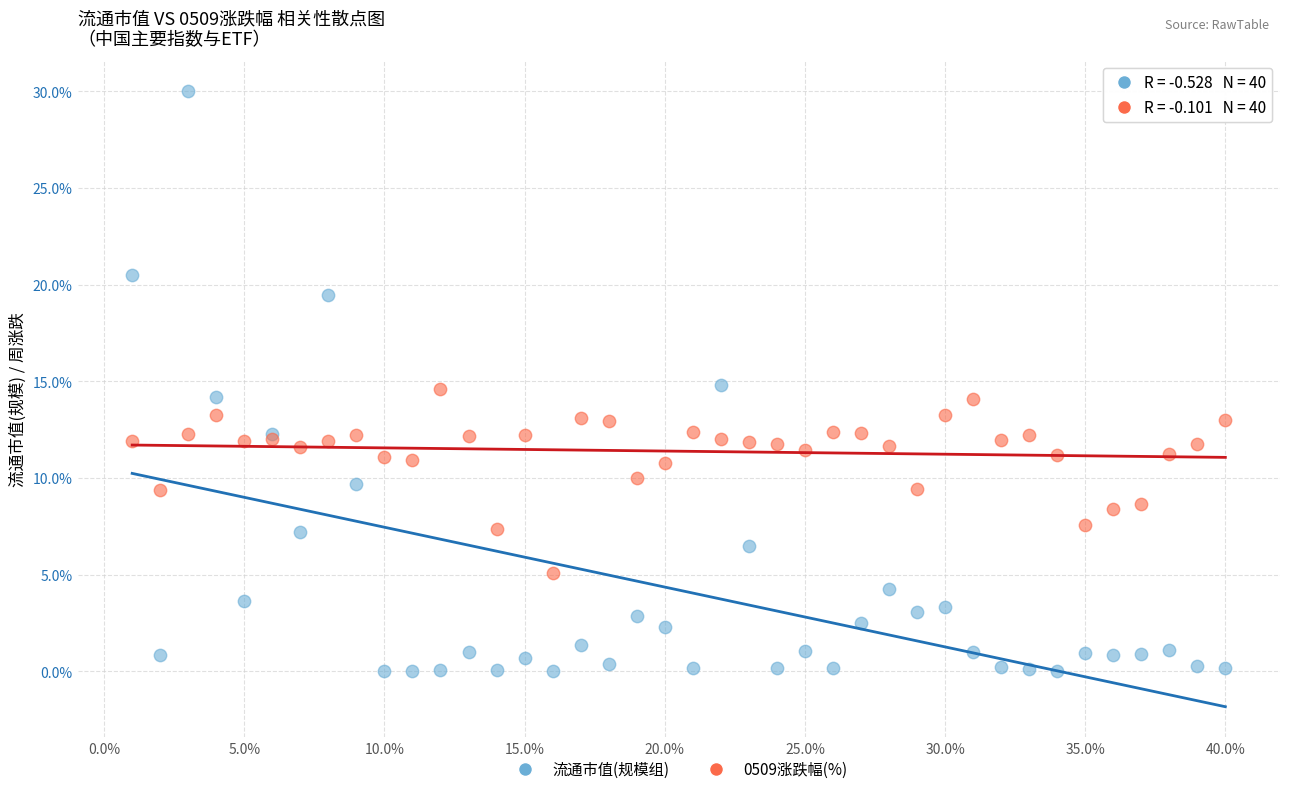

Which series has the widest spread of Y values?

流通市值(规模组)